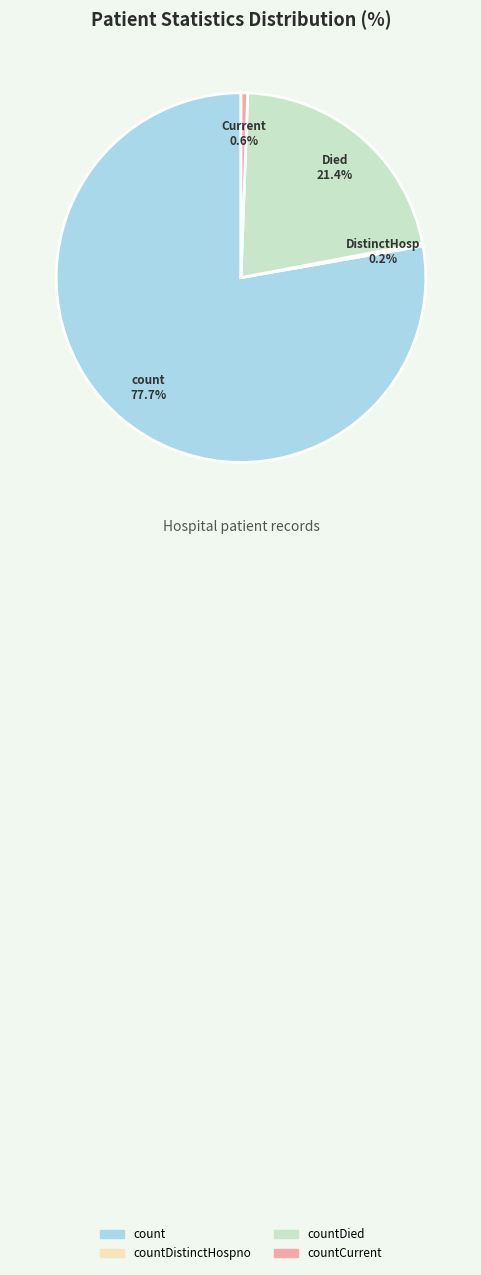

Which category has the biggest portion of the pie?

count